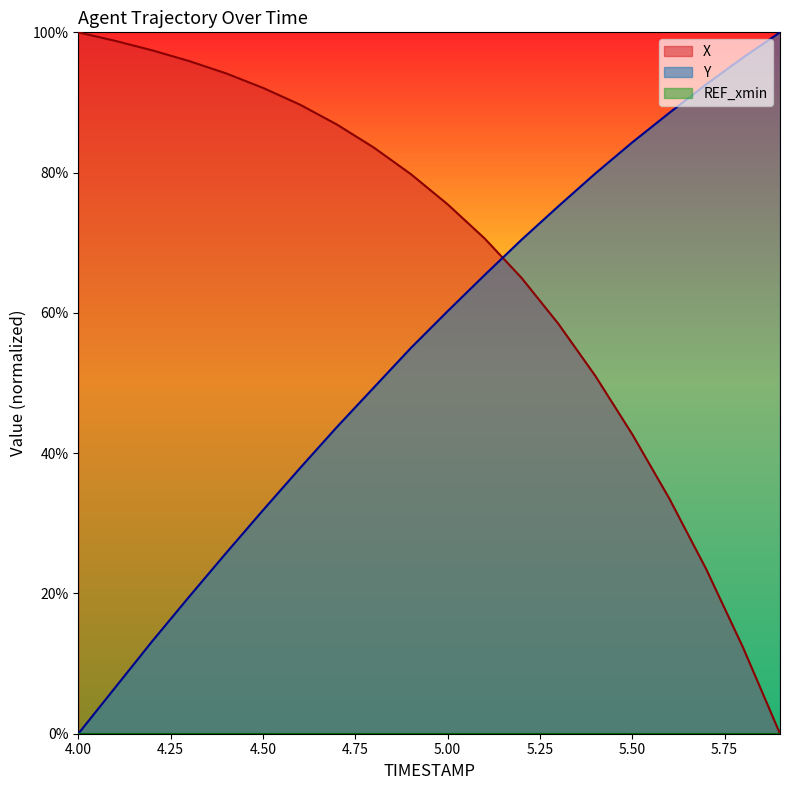

True or false: Y has a value of 6.6 at 4.1.

True